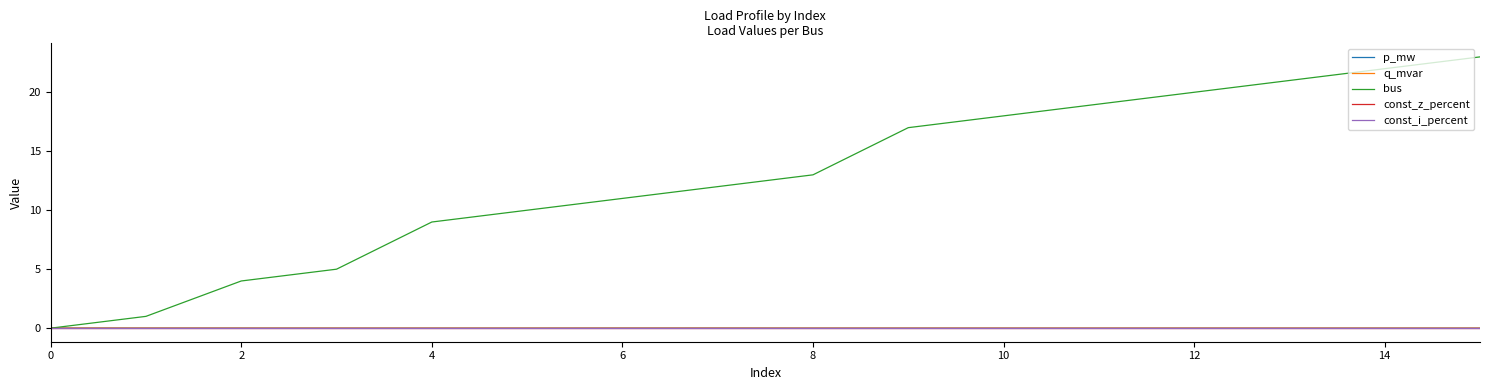

Does the chart have visible grid lines?

No